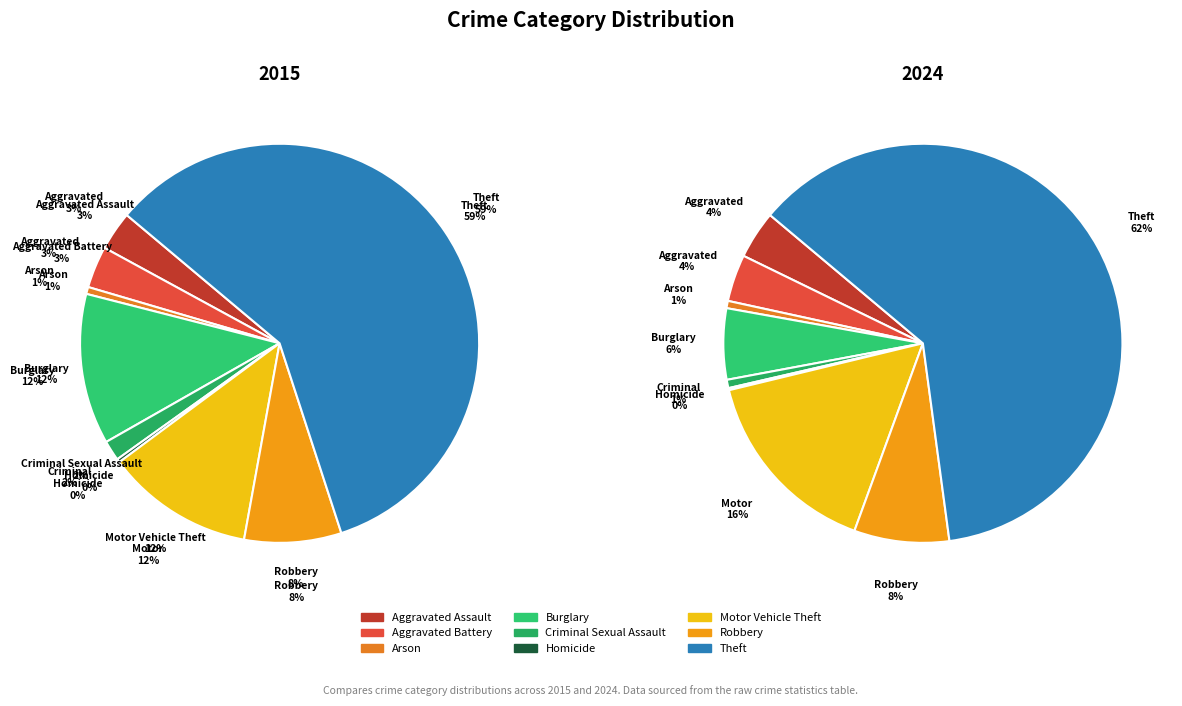

To the nearest percent, what percentage of the pie is Robbery?

8%